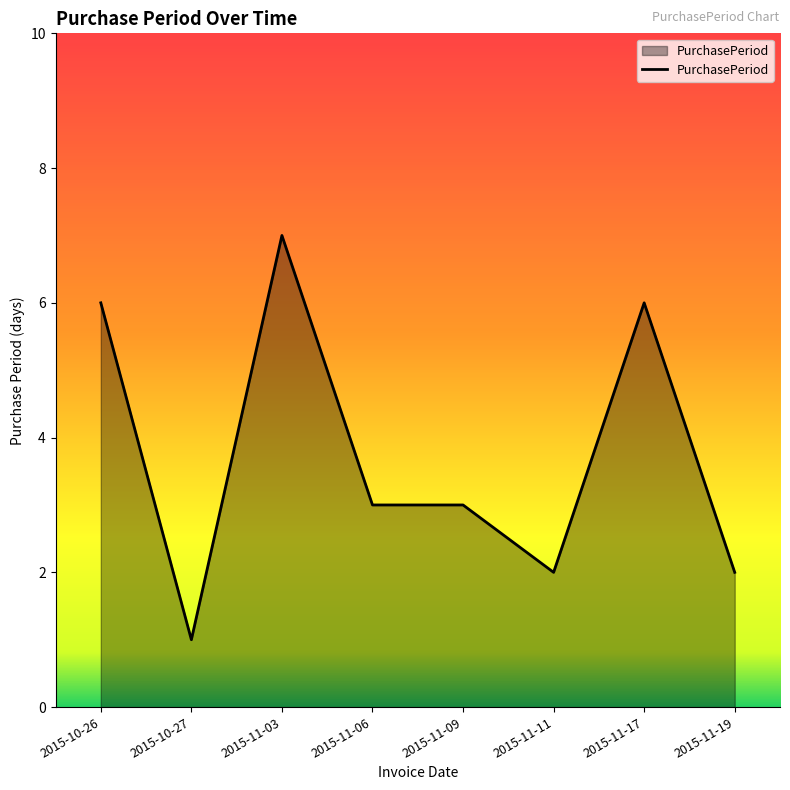

Reading left to right, extract all data points from this chart.

2015-10-26=6	2015-10-27=1	2015-11-03=7	2015-11-06=3	2015-11-09=3	2015-11-11=2	2015-11-17=6	2015-11-19=2